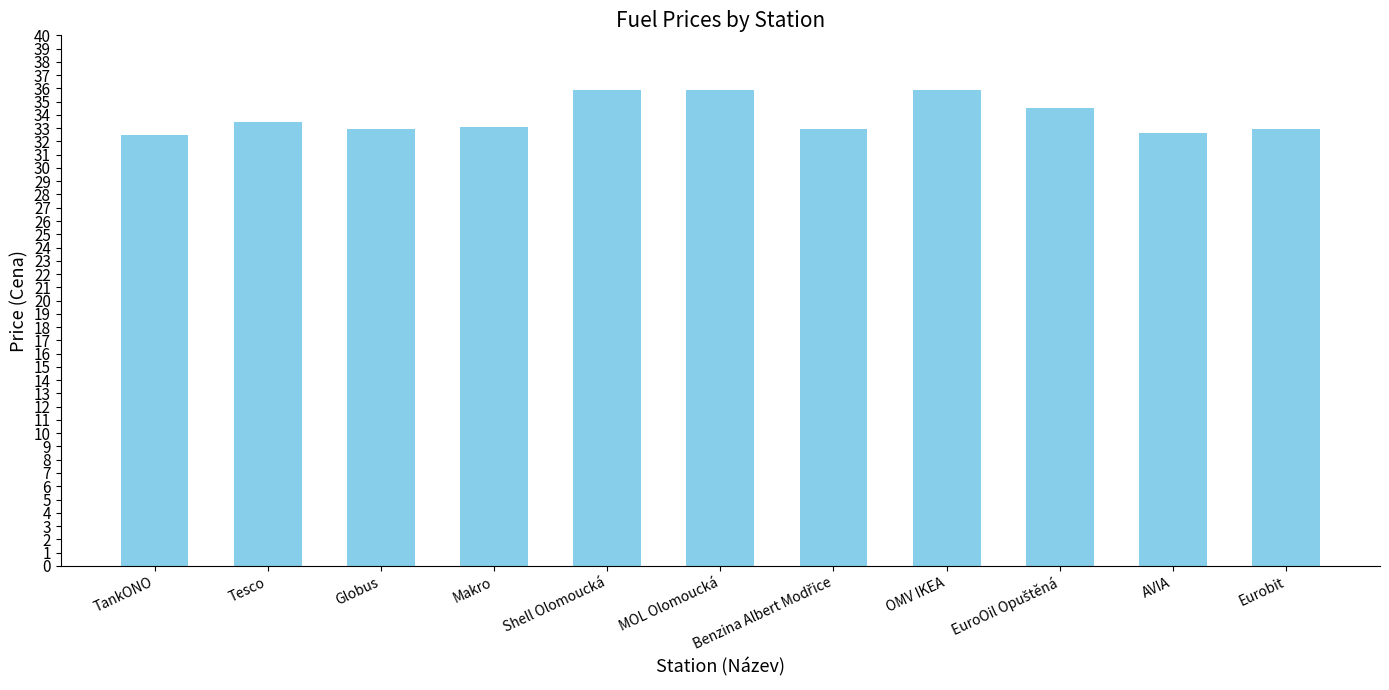

What is the maximum value shown in the chart?

35.9